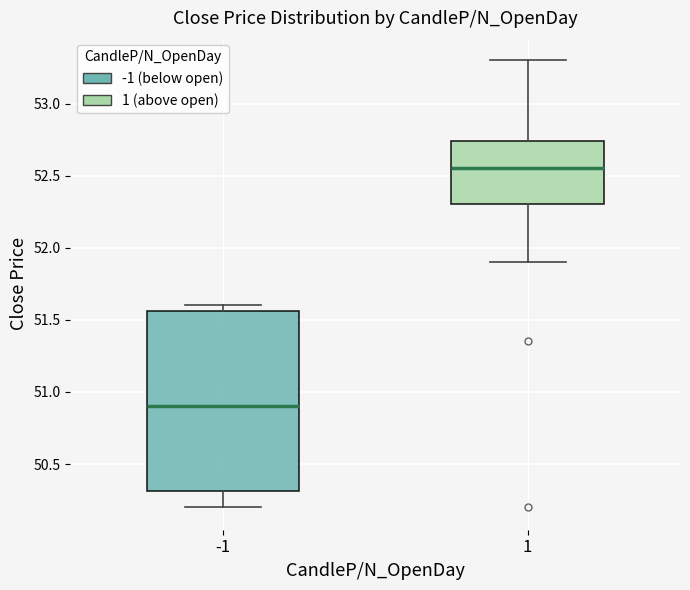

Which box's median line is the lowest?

-1